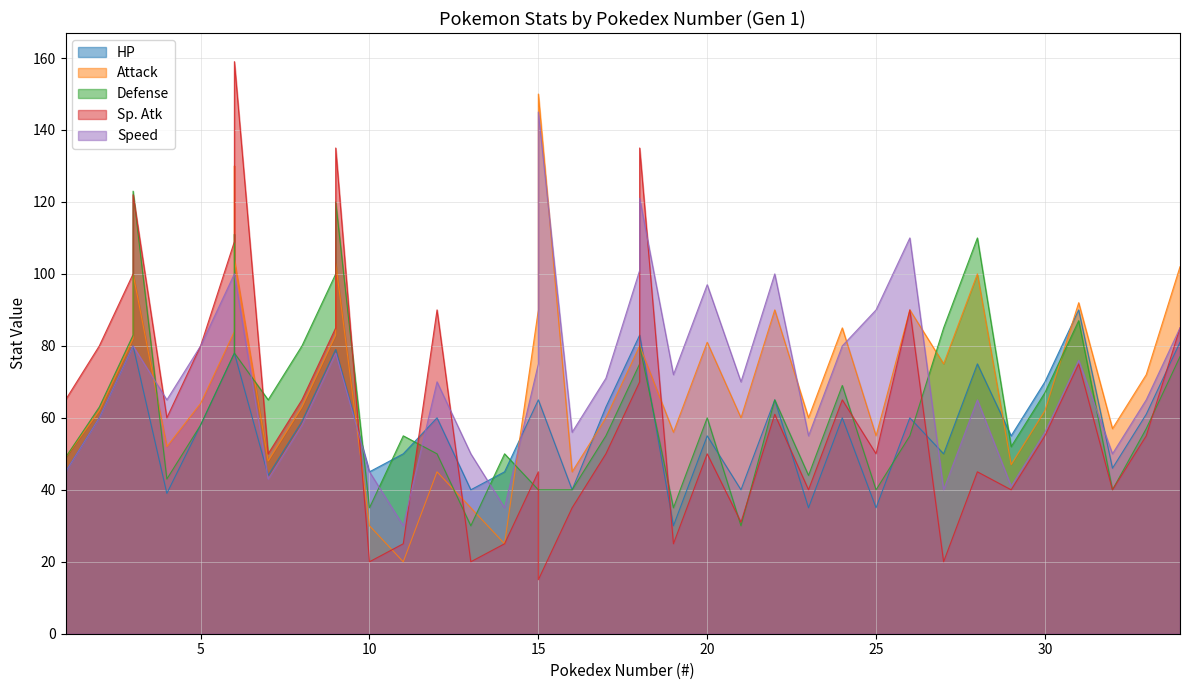

In HP, how many points are lower than both neighbors (excluding endpoints)?

12